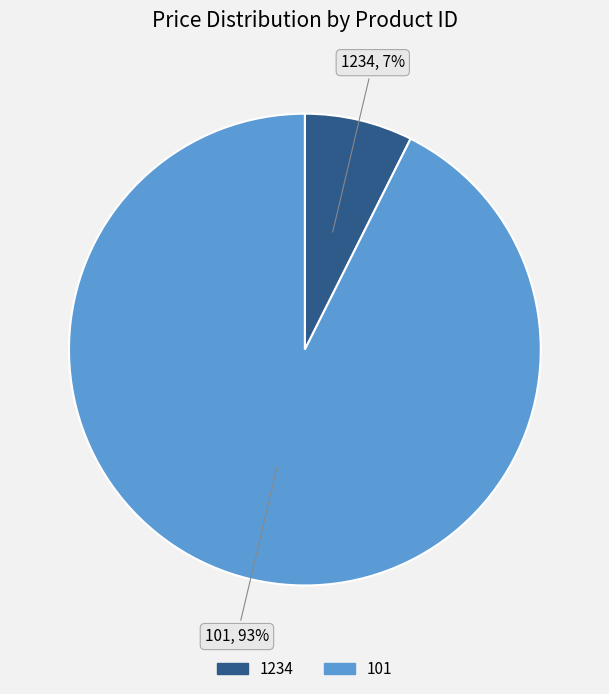

Is the sum of 1234 and 101 greater than half?

Yes